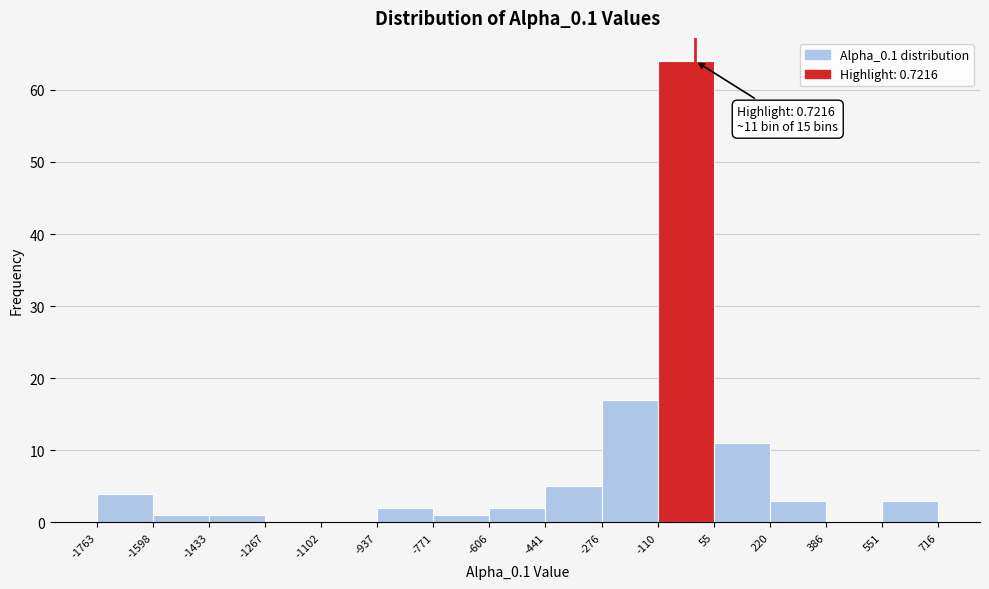

Over which range of the x-axis is the bar tallest?

-110 to 55